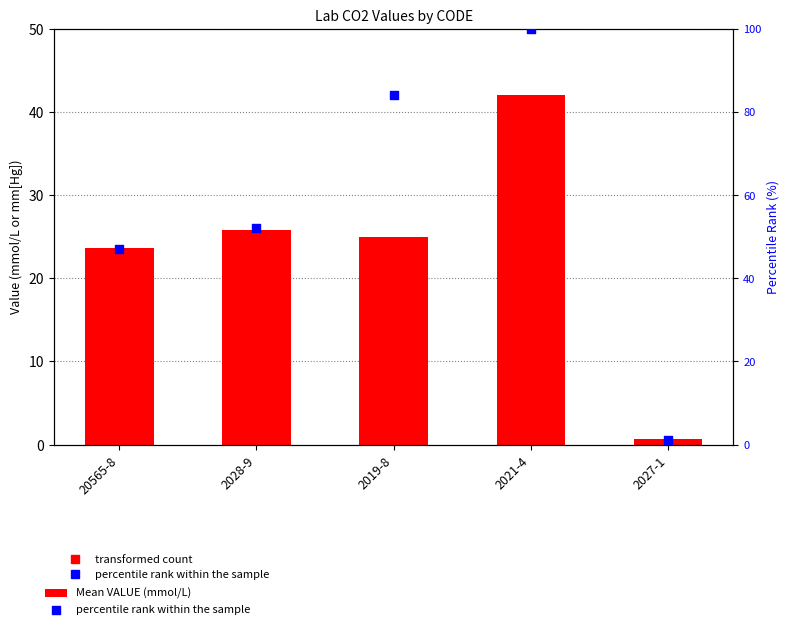

Which series reaches the minimum Y coordinate?

Mean VALUE (mmol/L)